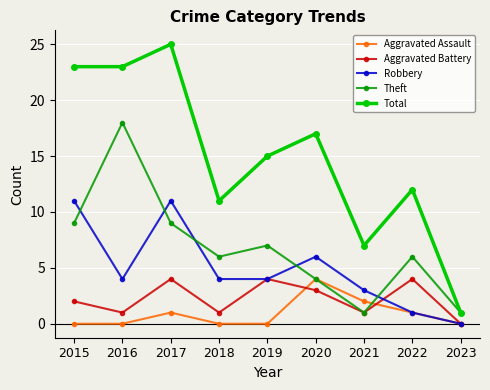

Reading left to right, what are all the values shown in this chart?

Aggravated Assault: 0	0	1	0	0	4	2	1	0
Aggravated Battery: 2	1	4	1	4	3	1	4	0
Robbery: 11	4	11	4	4	6	3	1	0
Theft: 9	18	9	6	7	4	1	6	1
Total: 23	23	25	11	15	17	7	12	1